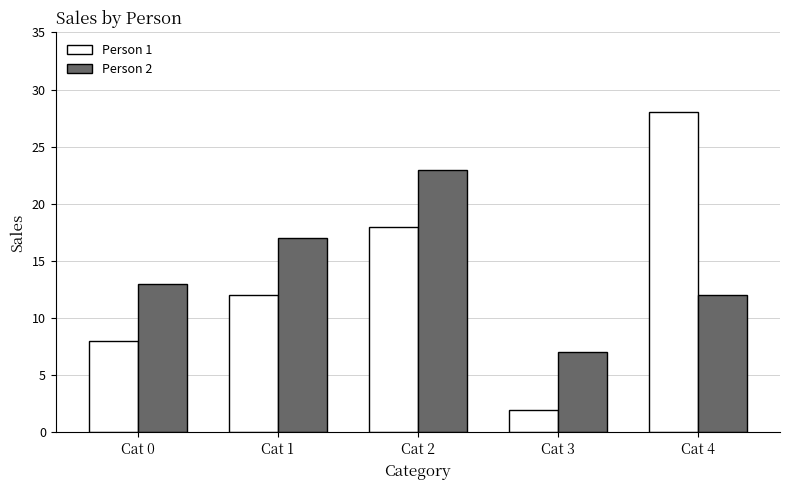

The value of Person 2 at Cat 0 is 13. True or false?

True